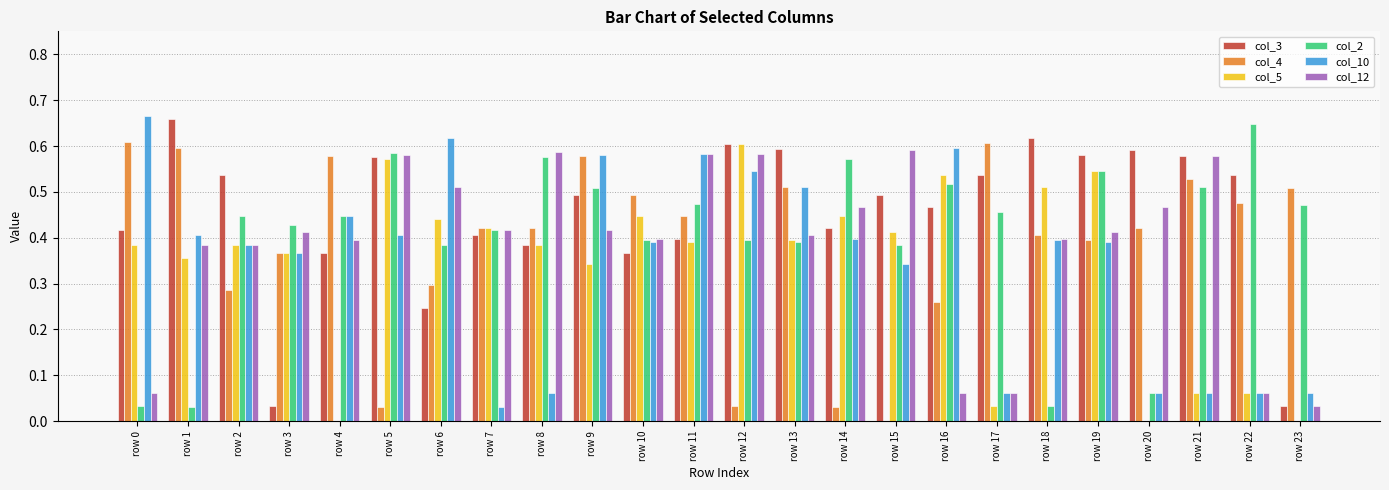

Between row 10 and row 13, which series saw the biggest shift?

col_3